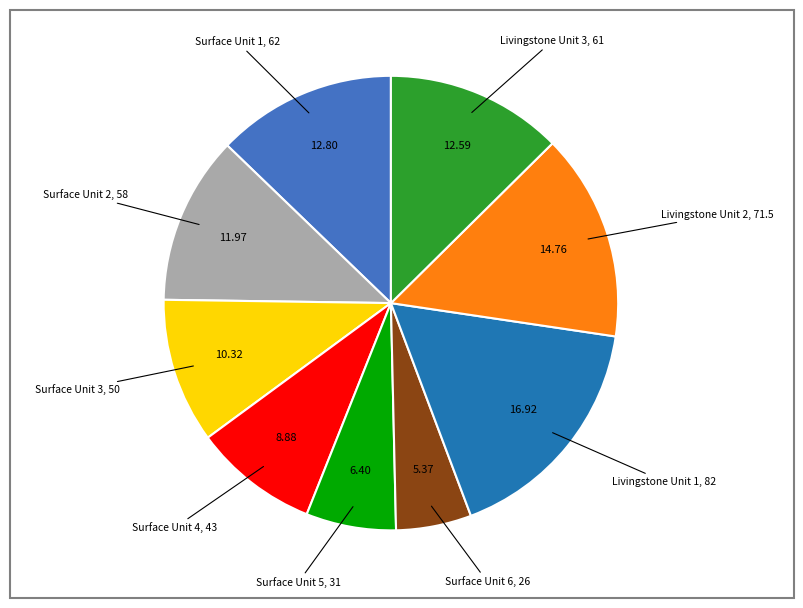

What is the ratio of the value at Surface Unit 2 to the value at Surface Unit 1?

0.9